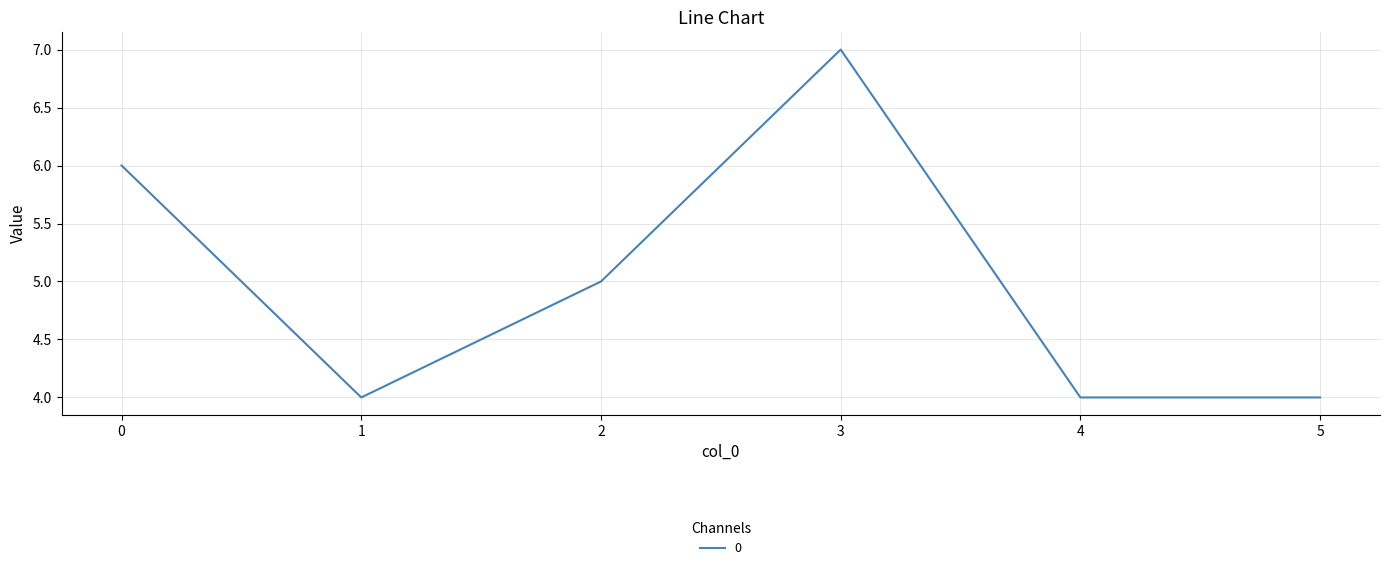

At which category does the data reach its first local peak?

3